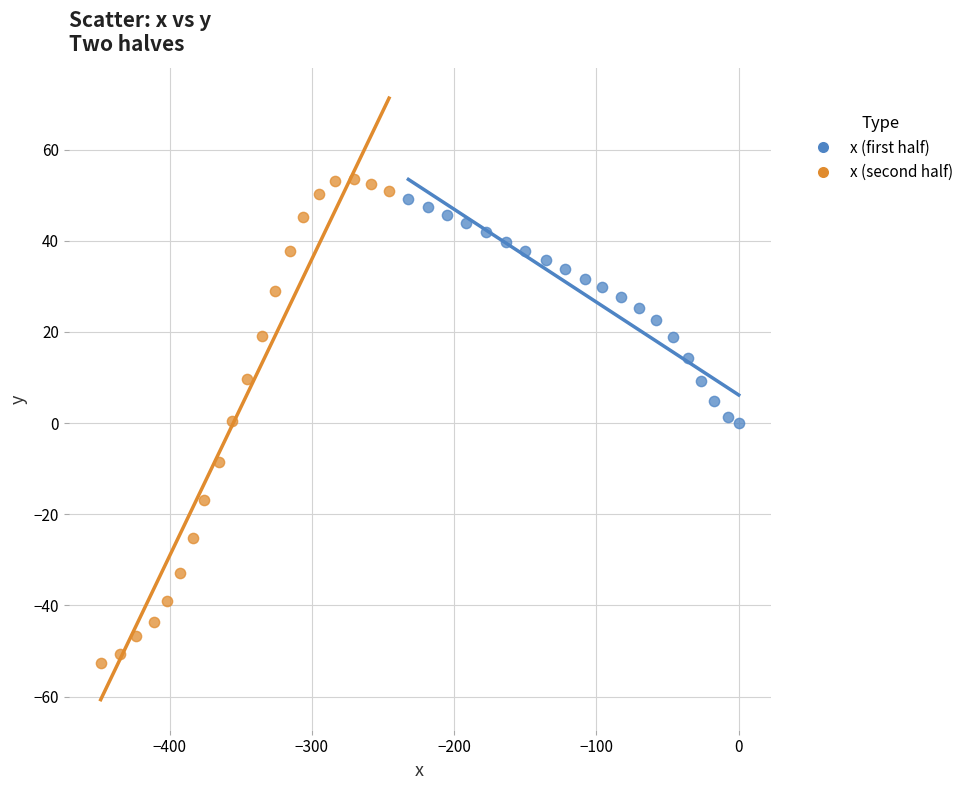

Which series reaches the minimum Y coordinate?

x (second half)